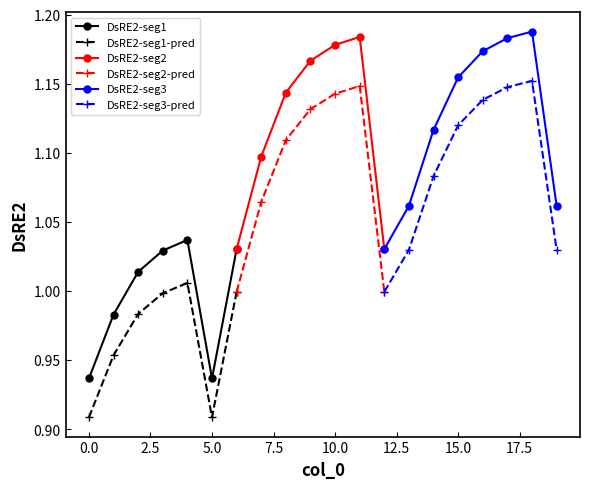

True or false: DsRE2-seg1 and DsRE2-seg1-pred intersect in this chart.

False